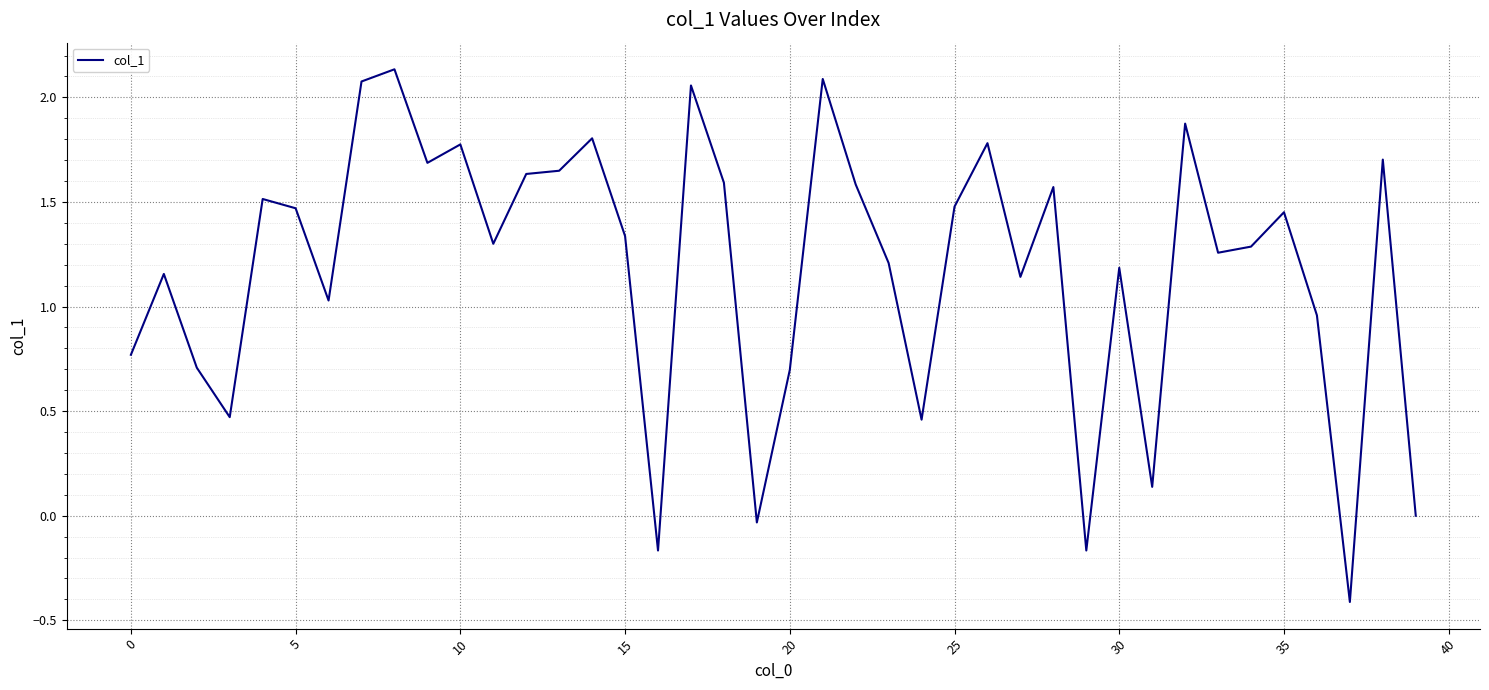

What is the minimum value shown in the chart?

-0.4